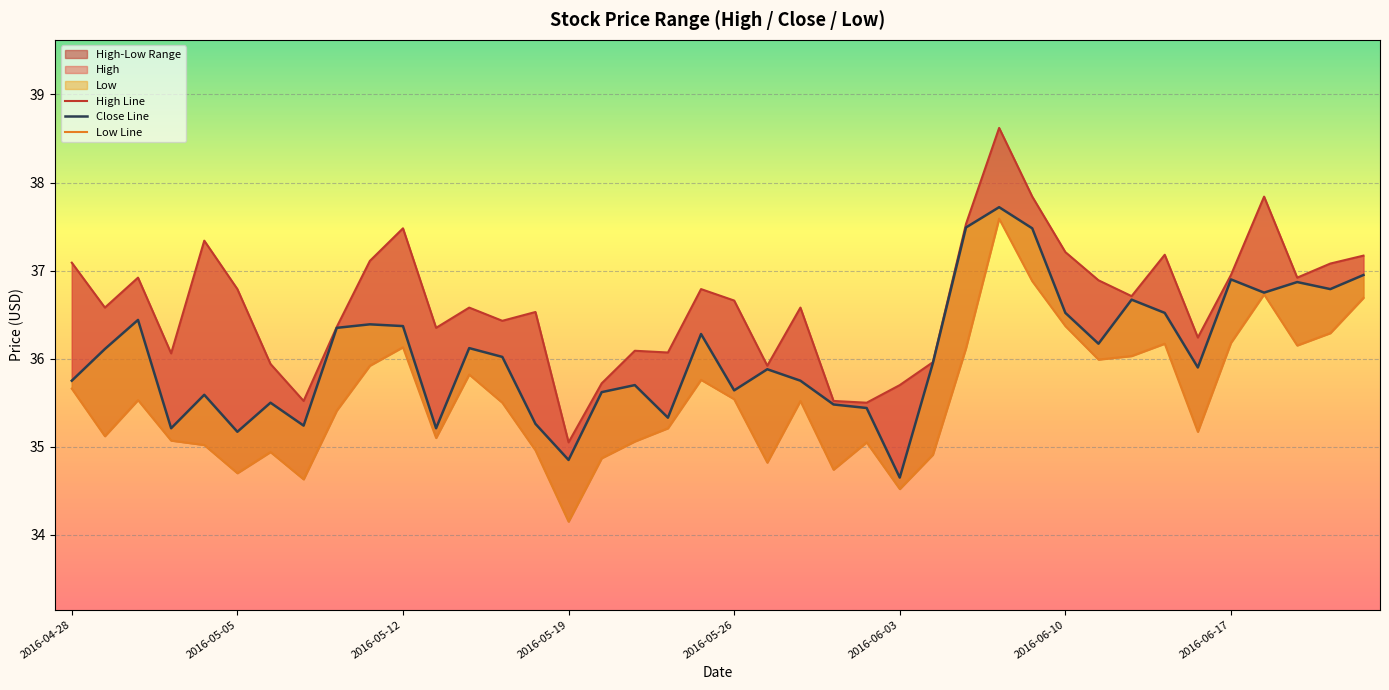

Reading right to left, list all the values displayed in this chart.

High Line: 37.2	37.1	36.9	37.8	37.0	36.2	37.2	36.7	36.9	37.2	37.8	38.6	37.5	36.0	35.7	35.5	35.5	36.6	35.9	36.7	36.8	36.1	36.1	35.7	35.0	36.5	36.4	36.6	36.3	37.5	37.1	36.4	35.5	35.9	36.8	37.3	36.1	36.9	36.6	37.1
Close Line: 37.0	36.8	36.9	36.8	36.9	35.9	36.5	36.7	36.2	36.5	37.5	37.7	37.5	36.0	34.7	35.4	35.5	35.8	35.9	35.6	36.3	35.3	35.7	35.6	34.8	35.3	36.0	36.1	35.2	36.4	36.4	36.3	35.2	35.5	35.2	35.6	35.2	36.4	36.1	35.8
Low Line: 36.7	36.3	36.2	36.7	36.2	35.2	36.2	36.0	36.0	36.4	36.9	37.6	36.1	34.9	34.5	35.0	34.7	35.5	34.8	35.5	35.8	35.2	35.1	34.9	34.2	35.0	35.5	35.8	35.1	36.1	35.9	35.4	34.6	34.9	34.7	35.0	35.1	35.5	35.1	35.7